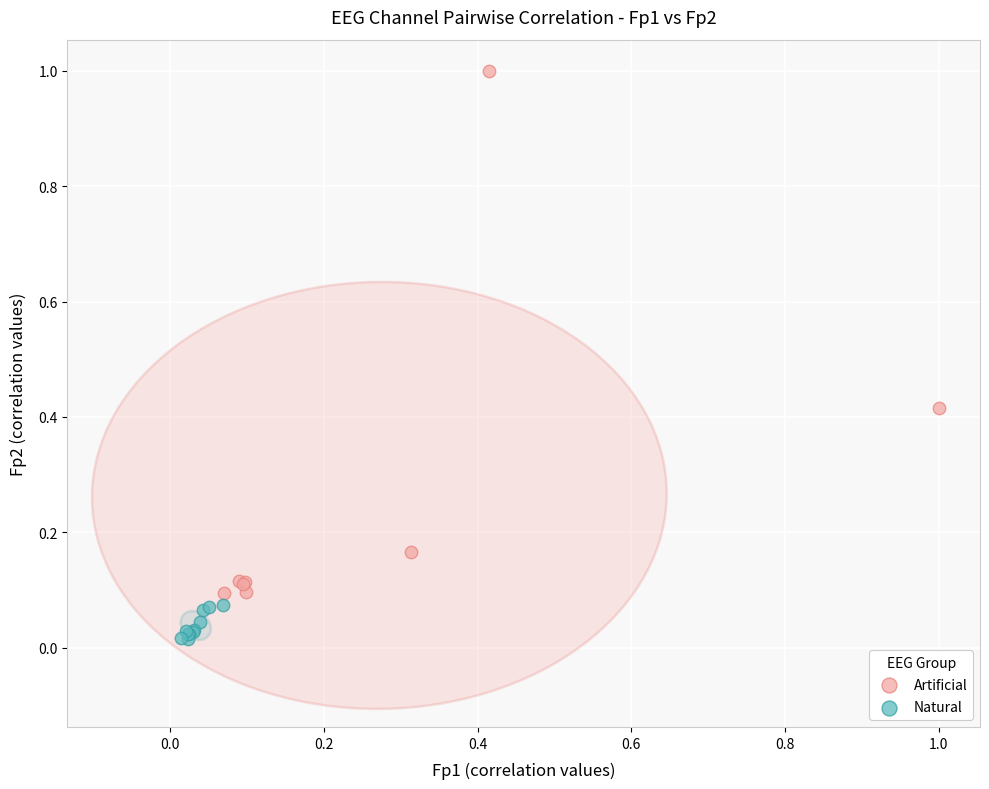

Which series contains the lowest Y value?

Natural